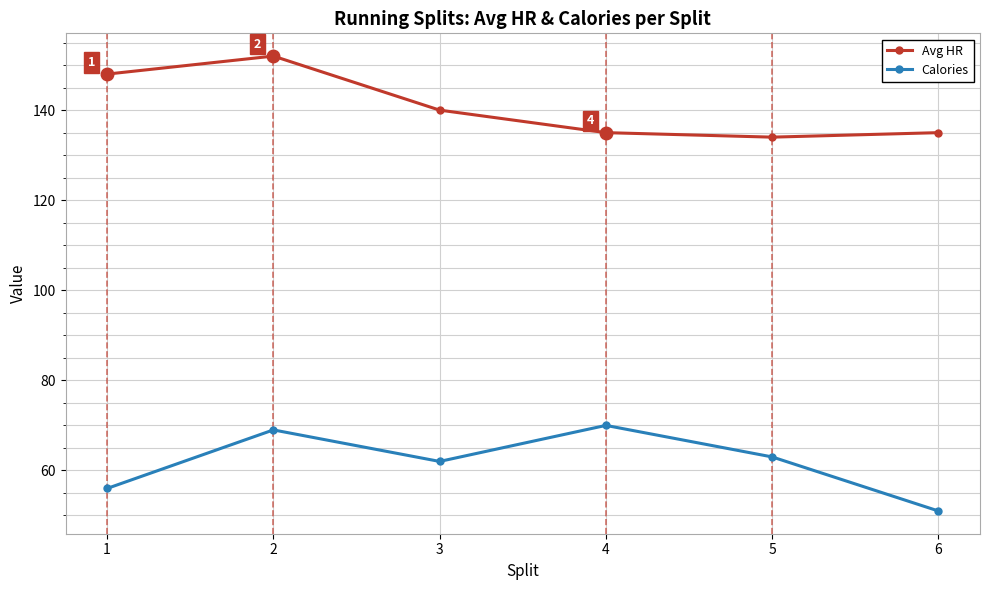

Reading left to right, extract all data points from this chart.

Avg HR: 1=148	2=152	3=140	4=135	5=134	6=135
Calories: 1=56	2=69	3=62	4=70	5=63	6=51